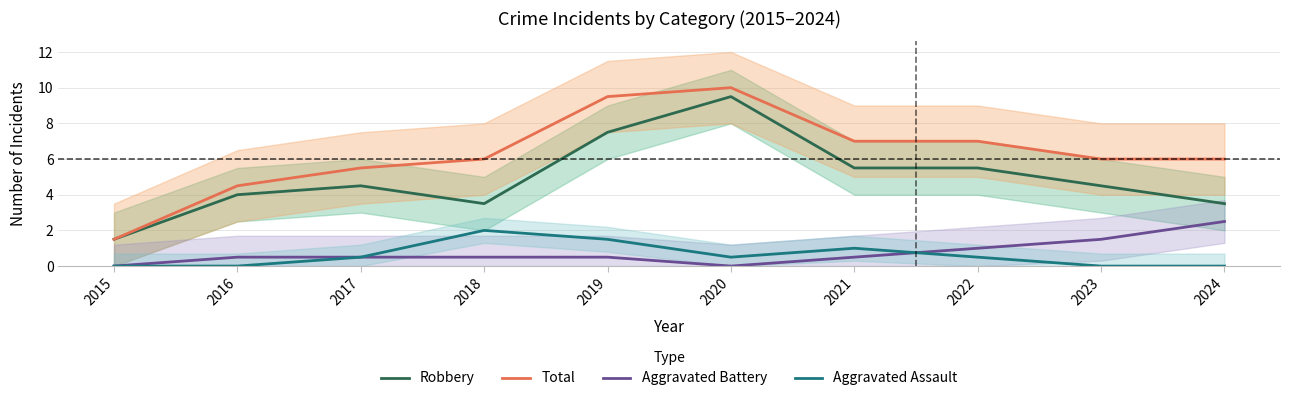

Reading left to right, list all the values displayed in this chart.

Robbery: 2015=1.5	2016=4.0	2017=4.5	2018=3.5	2019=7.5	2020=9.5	2021=5.5	2022=5.5	2023=4.5	2024=3.5
Total: 2015=1.5	2016=4.5	2017=5.5	2018=6.0	2019=9.5	2020=10.0	2021=7.0	2022=7.0	2023=6.0	2024=6.0
Aggravated Battery: 2015=0.0	2016=0.5	2017=0.5	2018=0.5	2019=0.5	2020=0.0	2021=0.5	2022=1.0	2023=1.5	2024=2.5
Aggravated Assault: 2015=0.0	2016=0.0	2017=0.5	2018=2.0	2019=1.5	2020=0.5	2021=1.0	2022=0.5	2023=0.0	2024=0.0